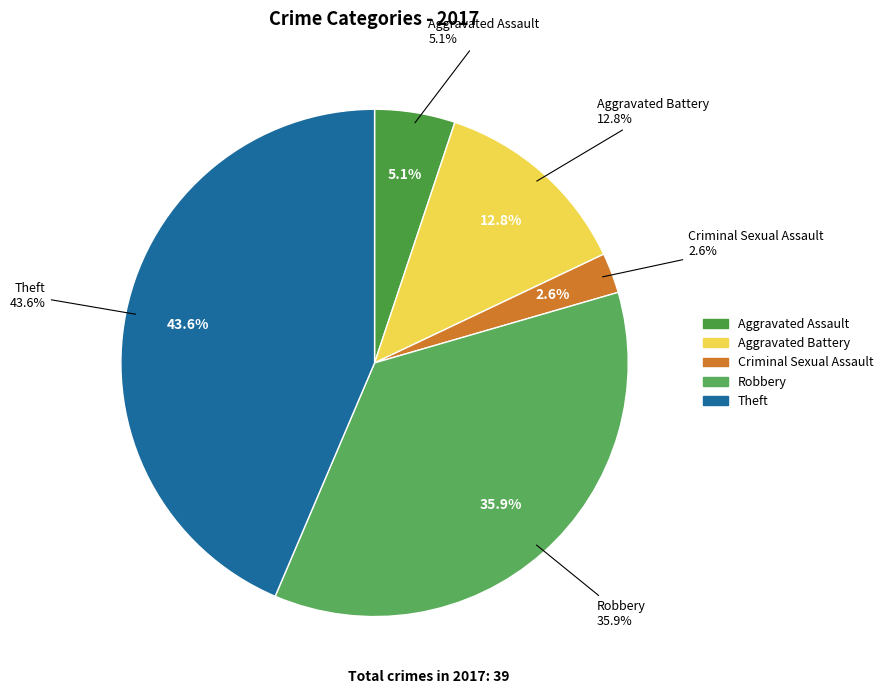

Is it true that Robbery is 45% of the pie?

False